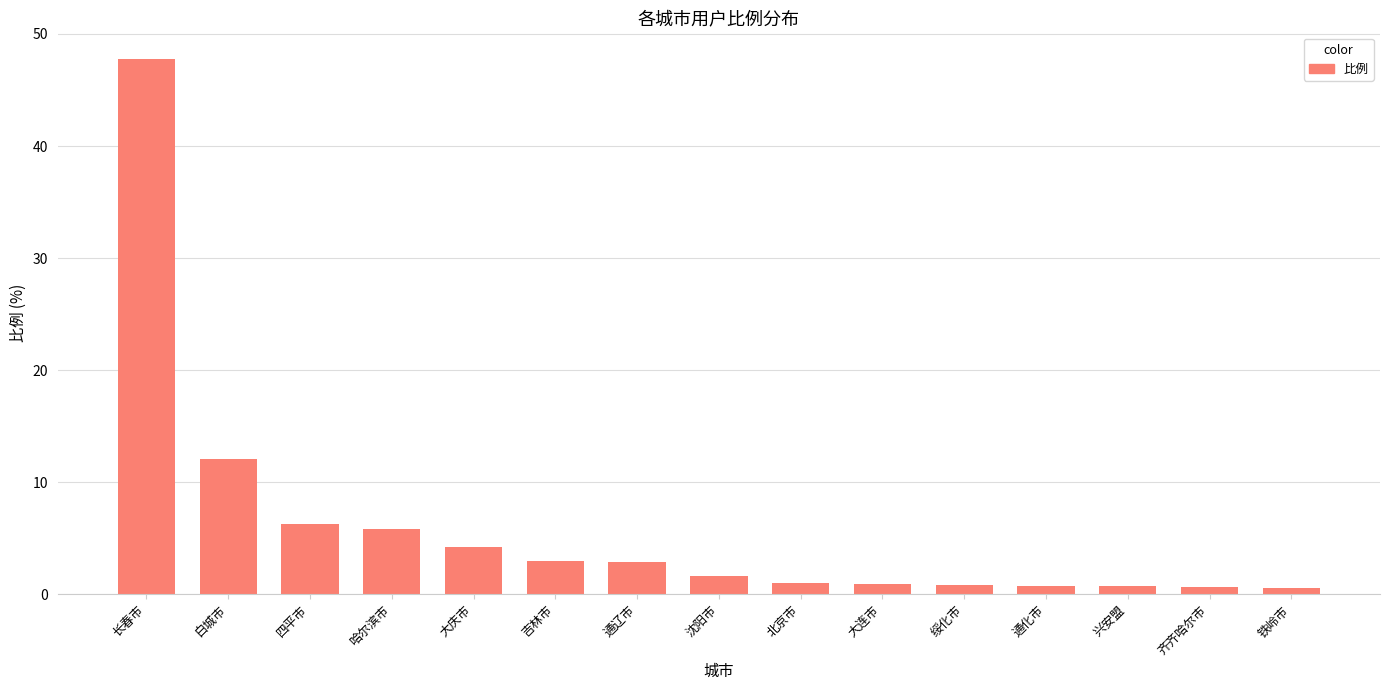

What is the label of the 6th bar from the right?

大连市